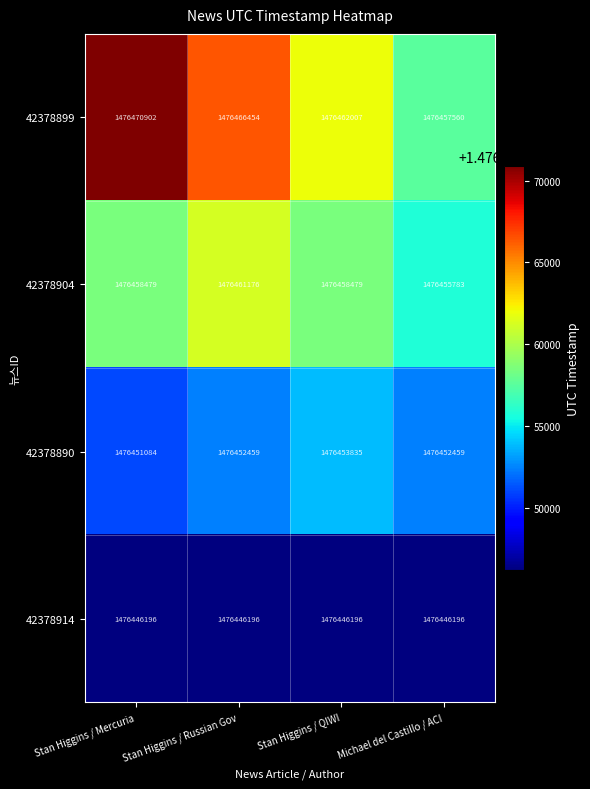

Between Stan Higgins / Mercuria and Stan Higgins / Russian Gov, which series saw the biggest shift?

42378899